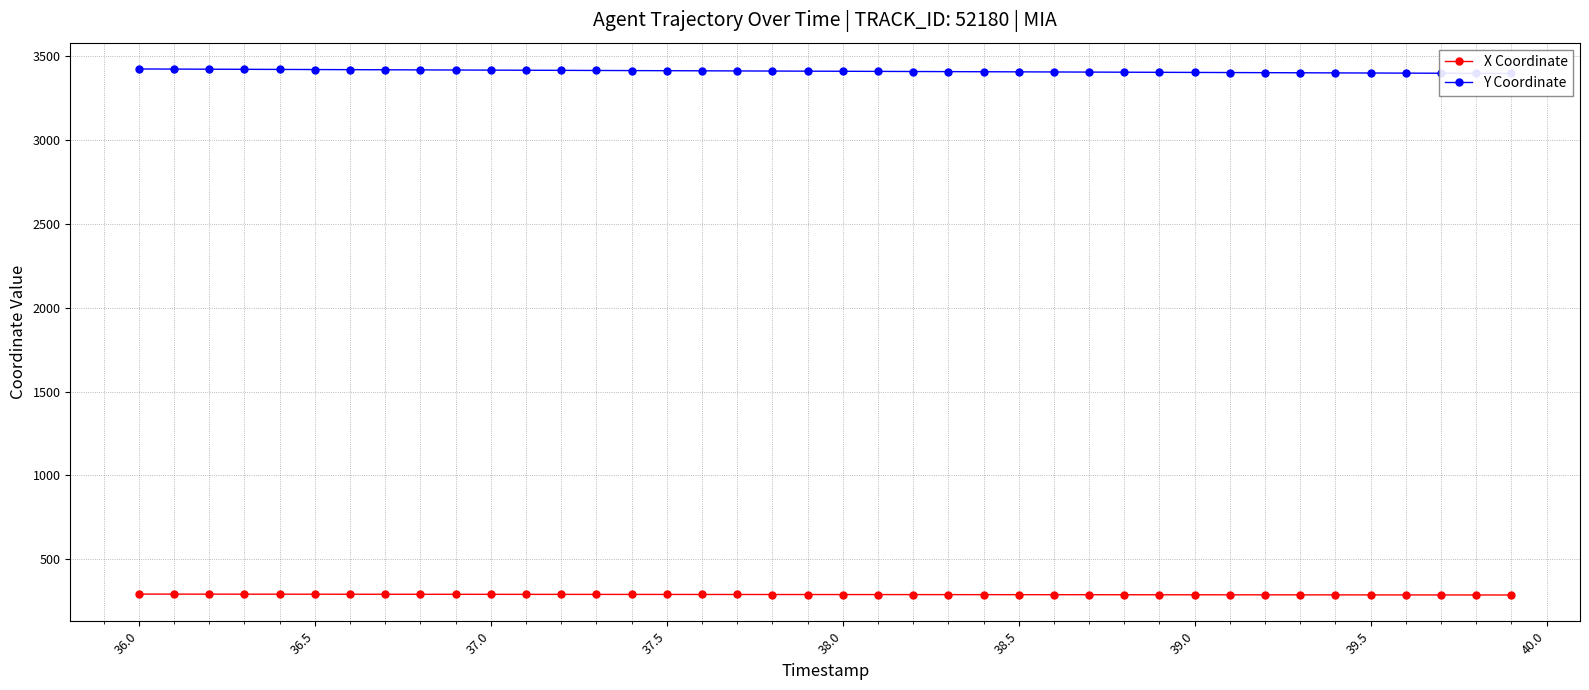

Which series has the largest total across all categories?

Y Coordinate